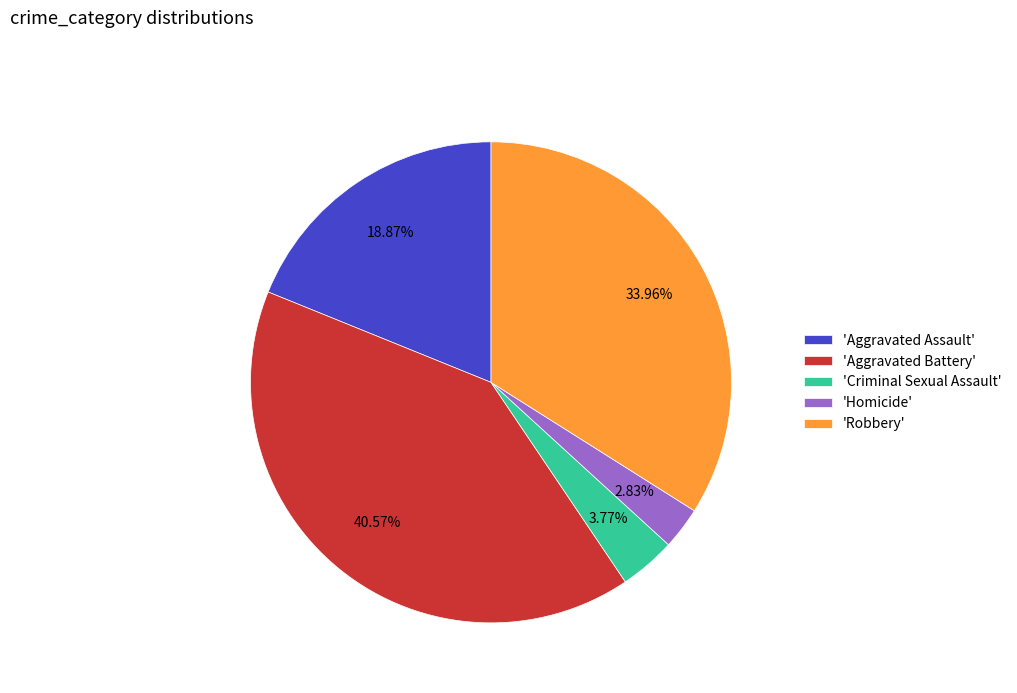

Does any single category account for the majority?

No